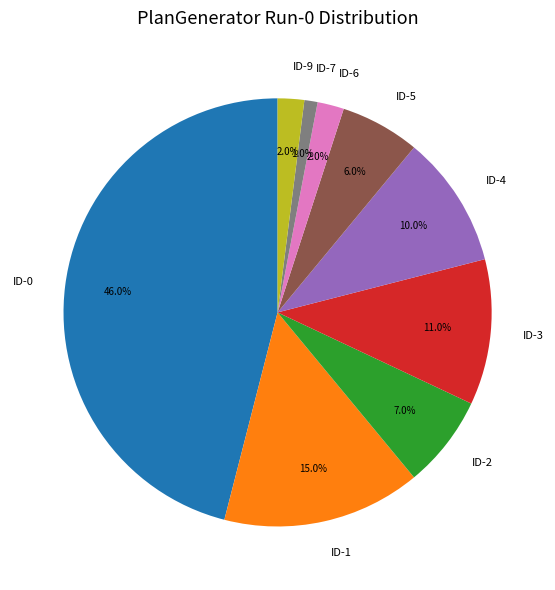

What portion of the pie excludes ID-3?

89.0%